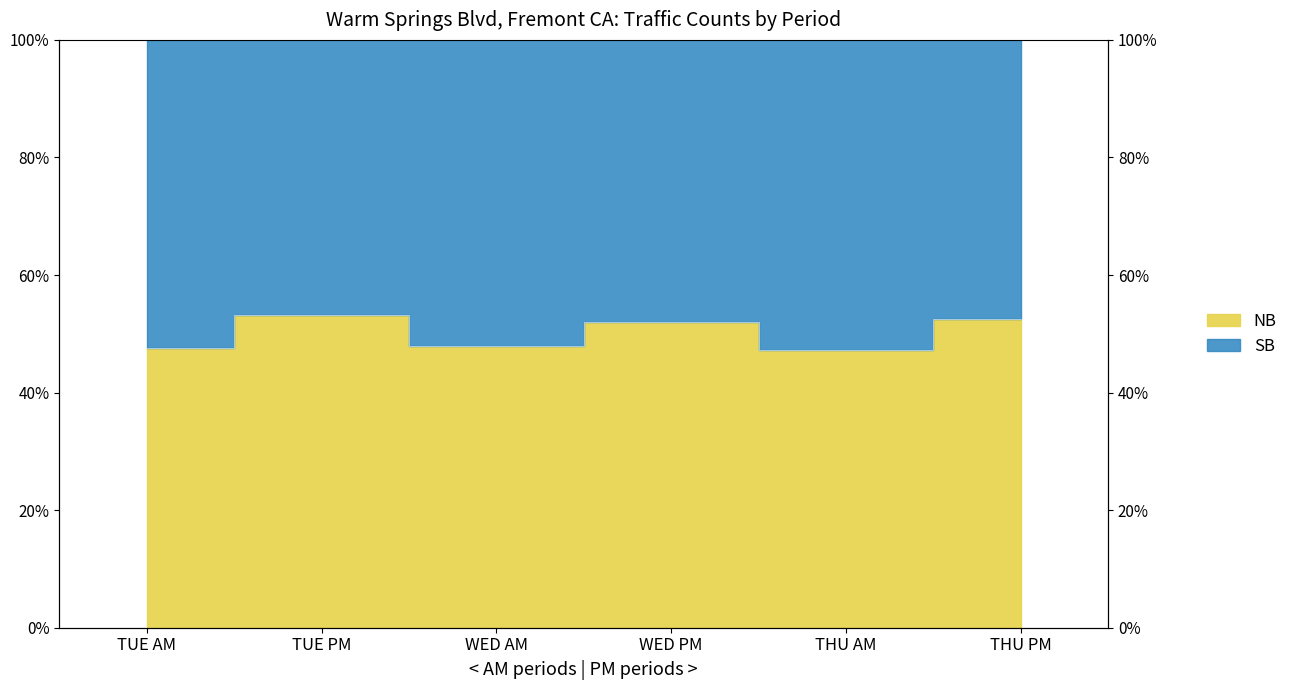

Does the chart display data point markers on the line(s)?

No